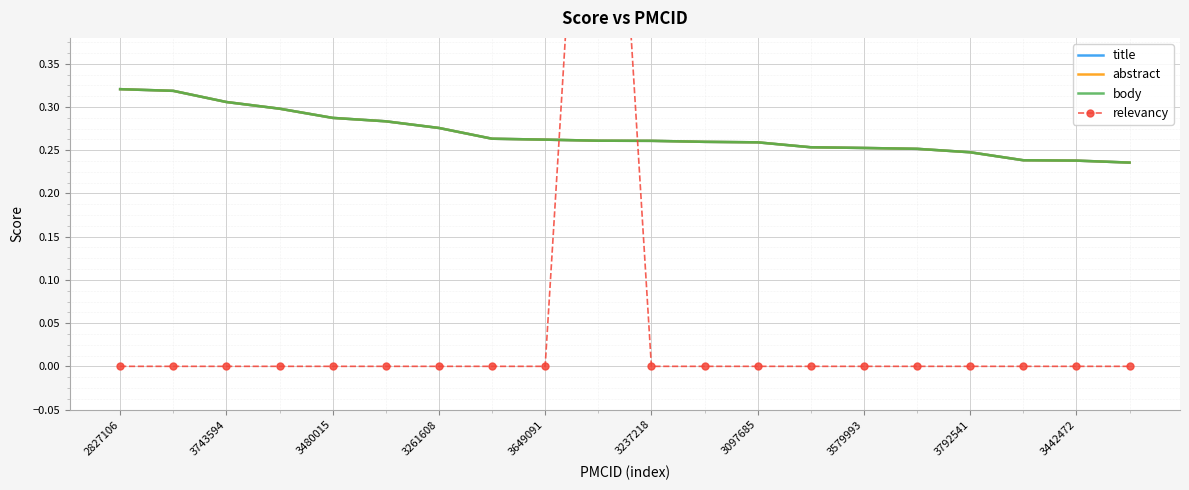

What is the sum of all title values?

5.4